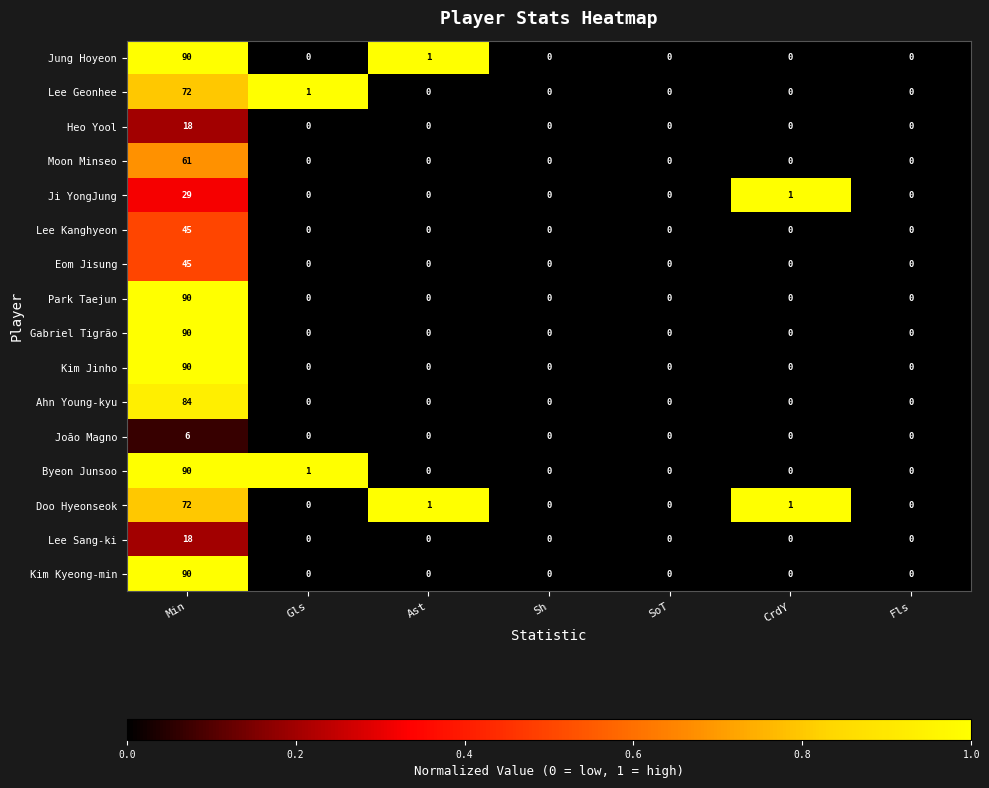

What is the sum of all Jung Hoyeon values?

91